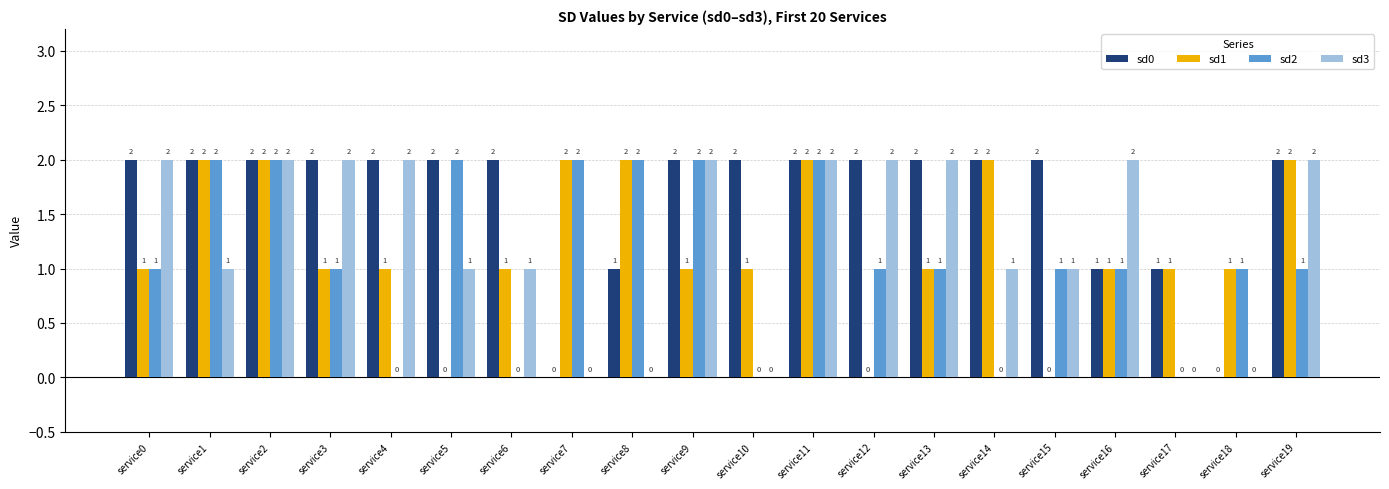

How many groups of bars are there?

20